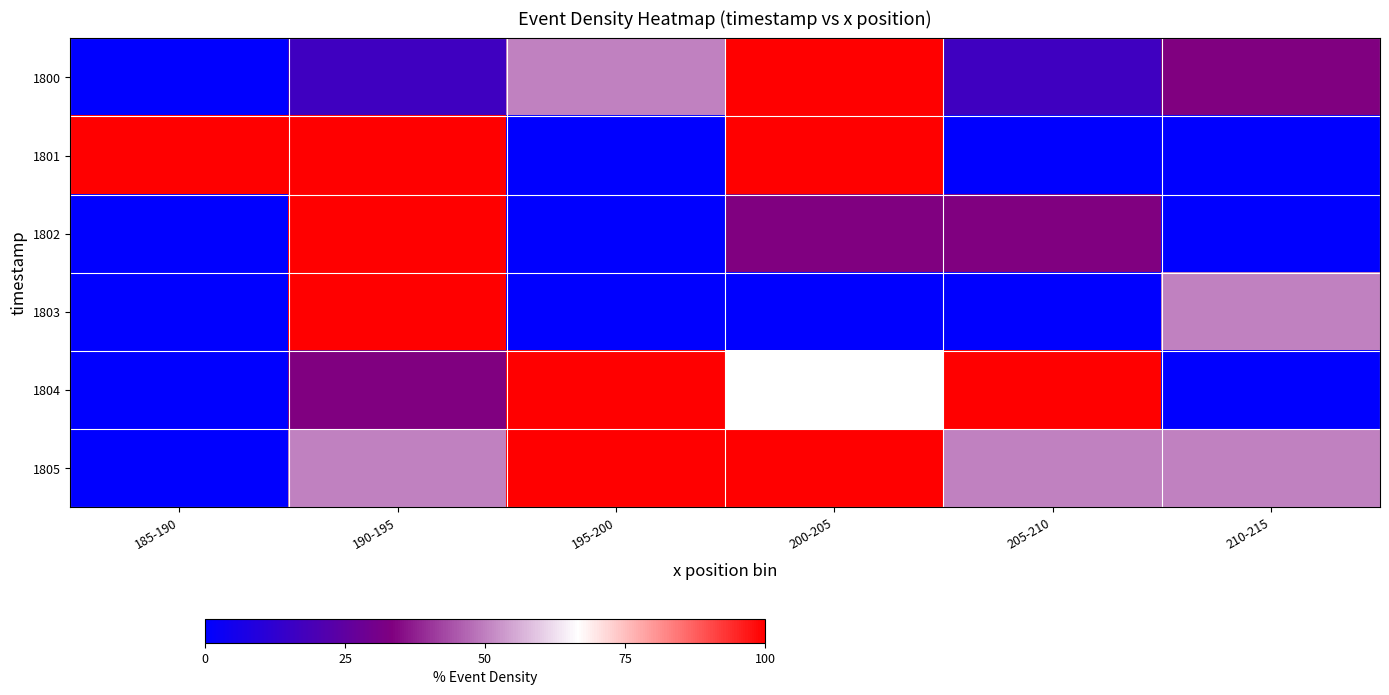

Which has a higher value, 200-205 or 190-195?

200-205